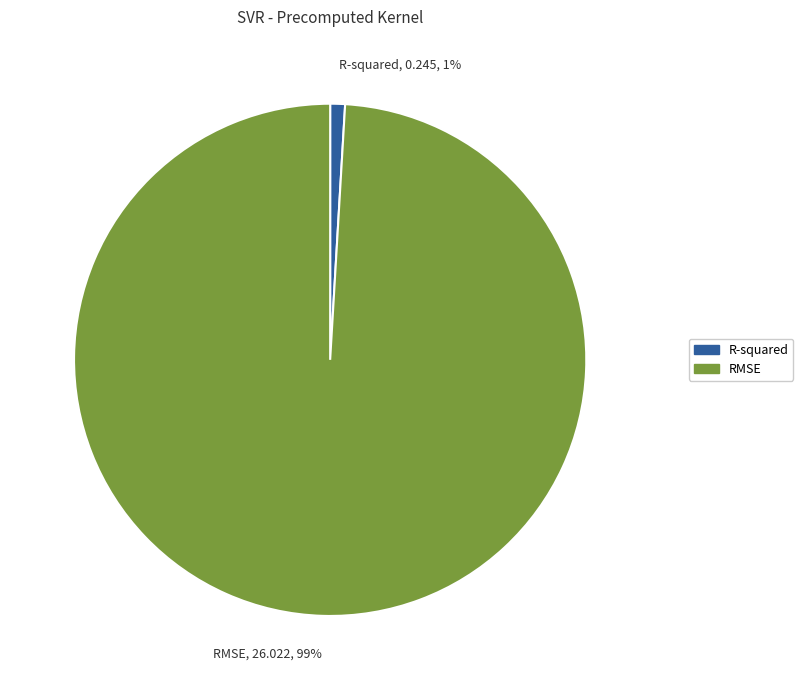

To the nearest percent, what is the difference between the RMSE and R-squared slice percentages?

98%